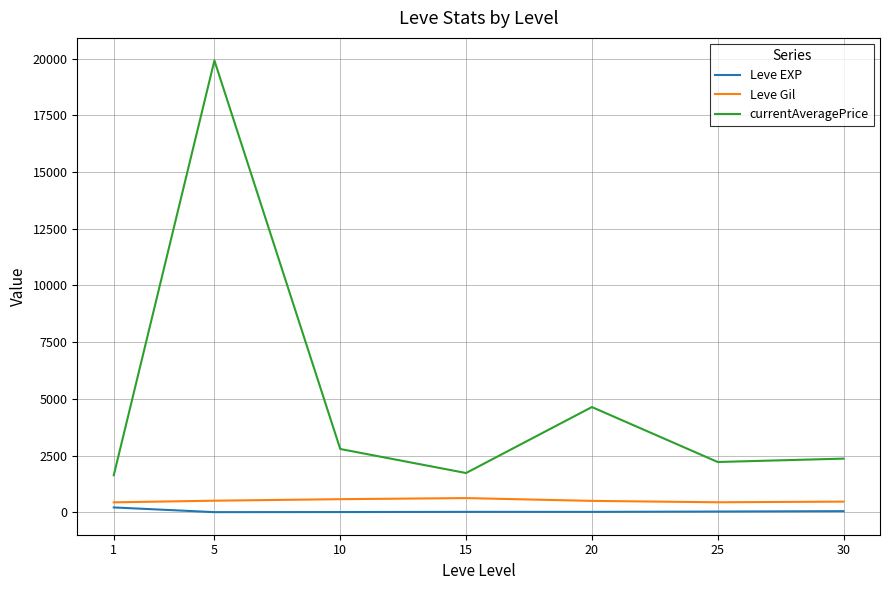

How many distinct data groups are displayed?

3